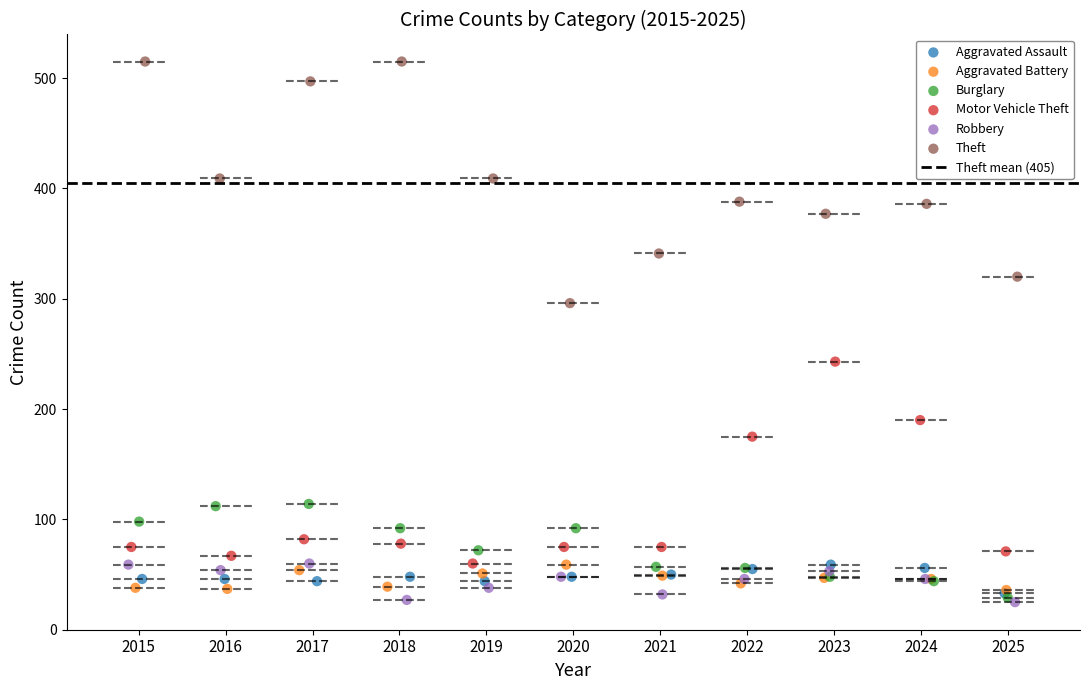

Which series has the largest Y range (max minus min)?

Theft